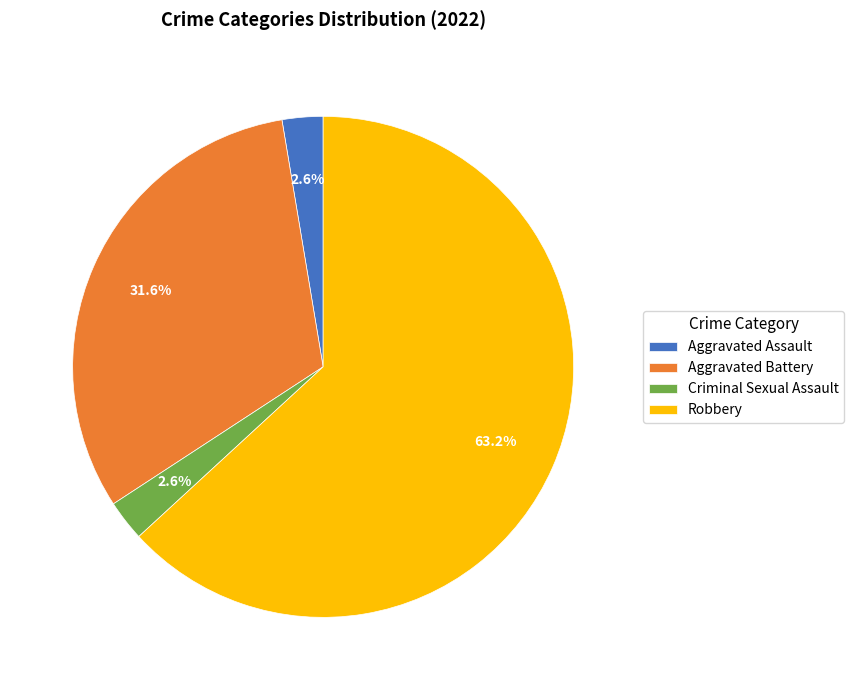

How many slices are in this pie chart?

4